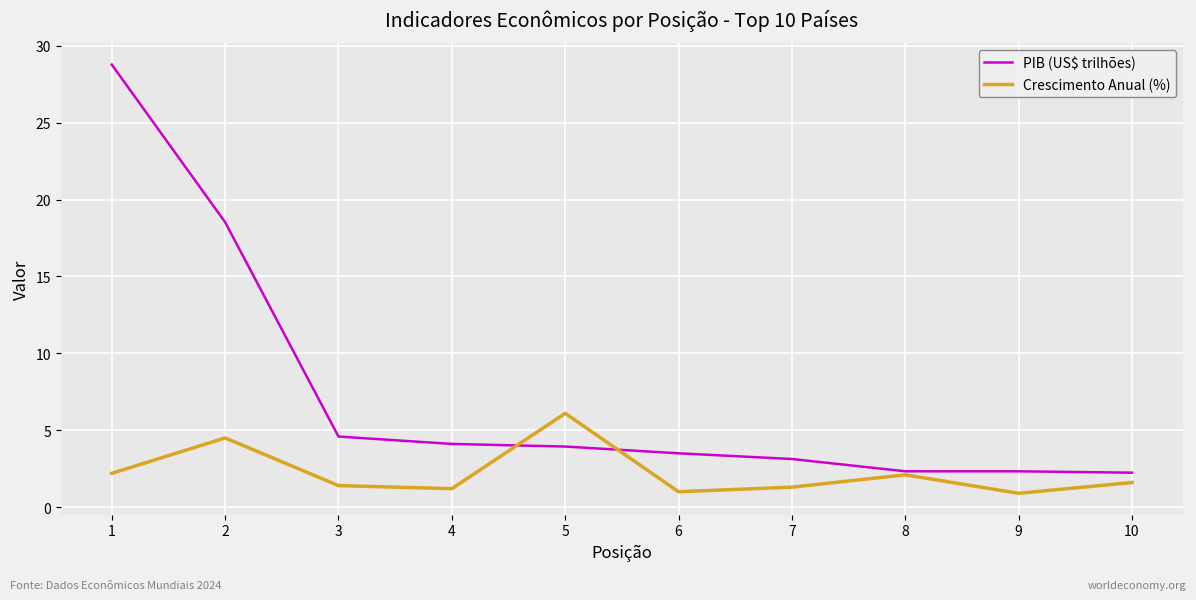

Is the value of PIB (US$ trilhões) at 1 greater than the value of Crescimento Anual (%) at 3?

Yes